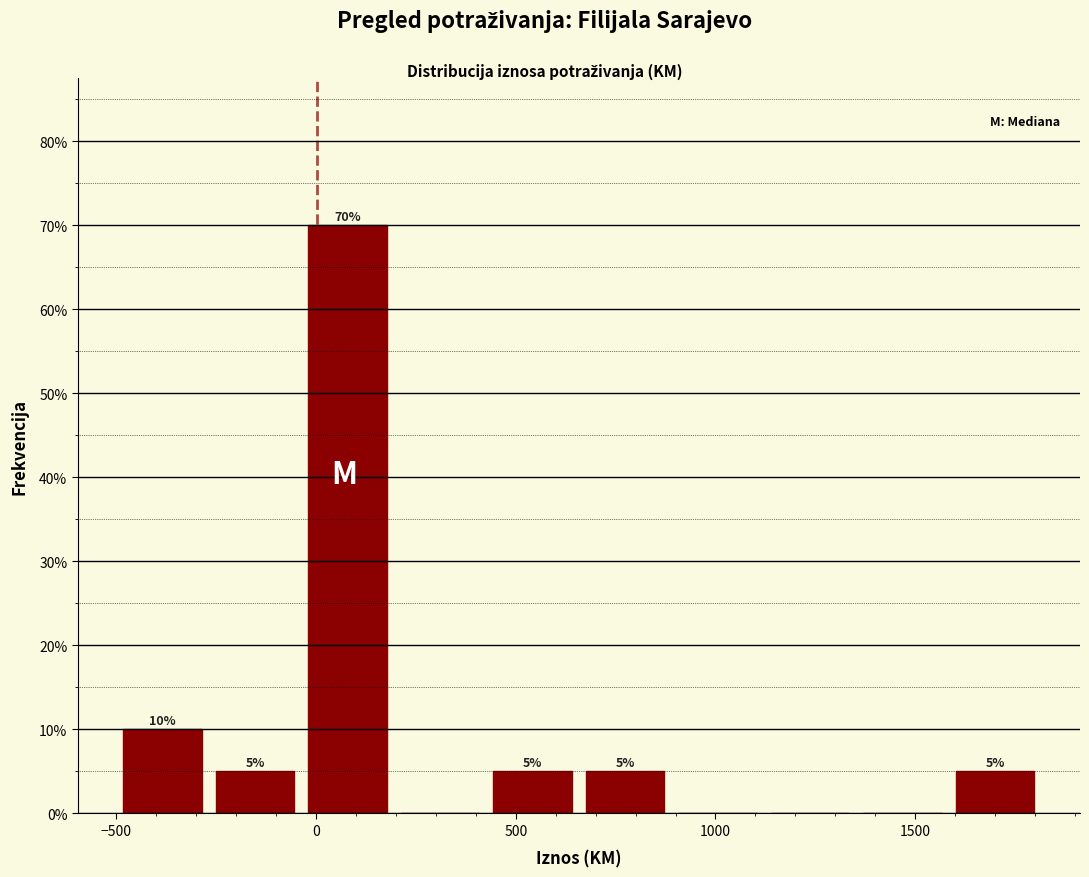

Which range on the x-axis has the tallest bar?

-50 to 200